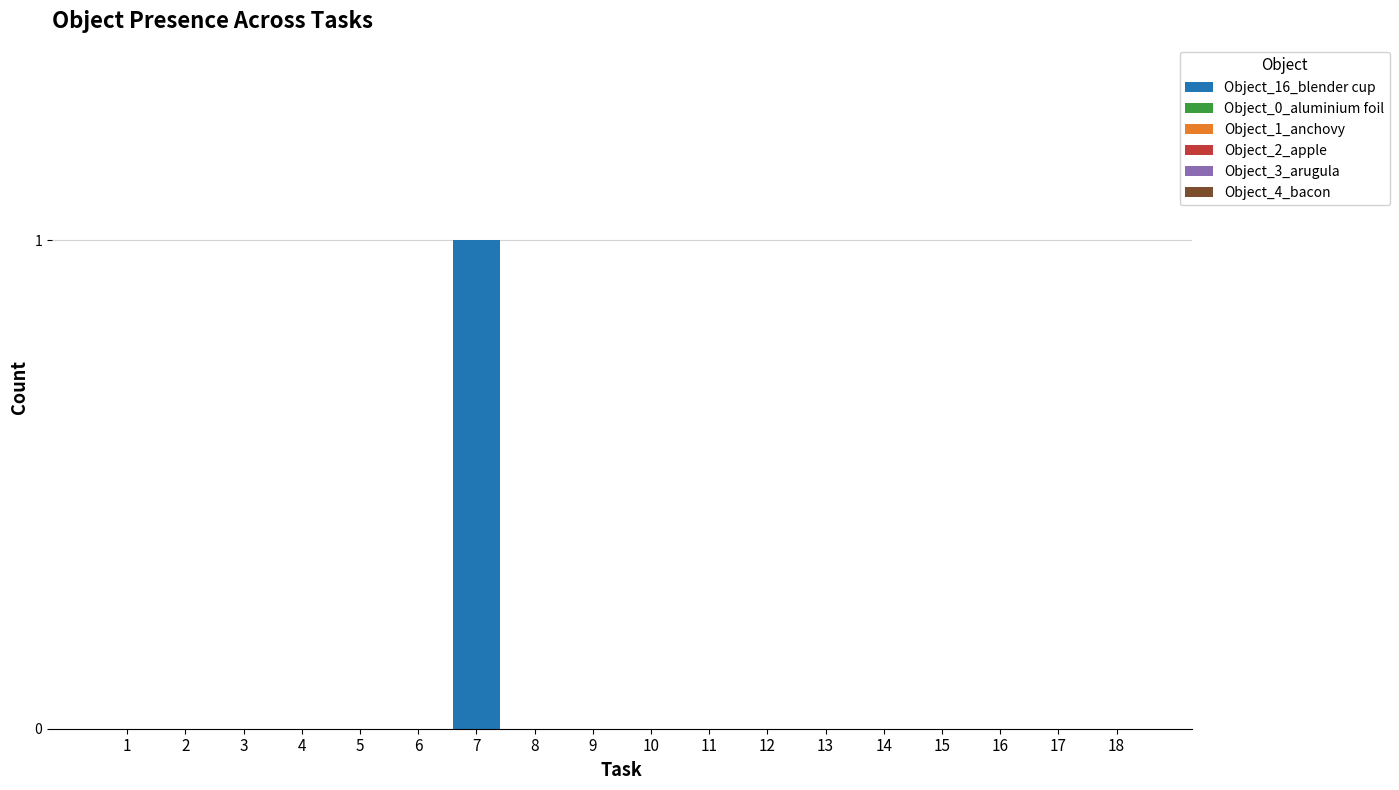

Is it true that the value at 1 is 0?

True